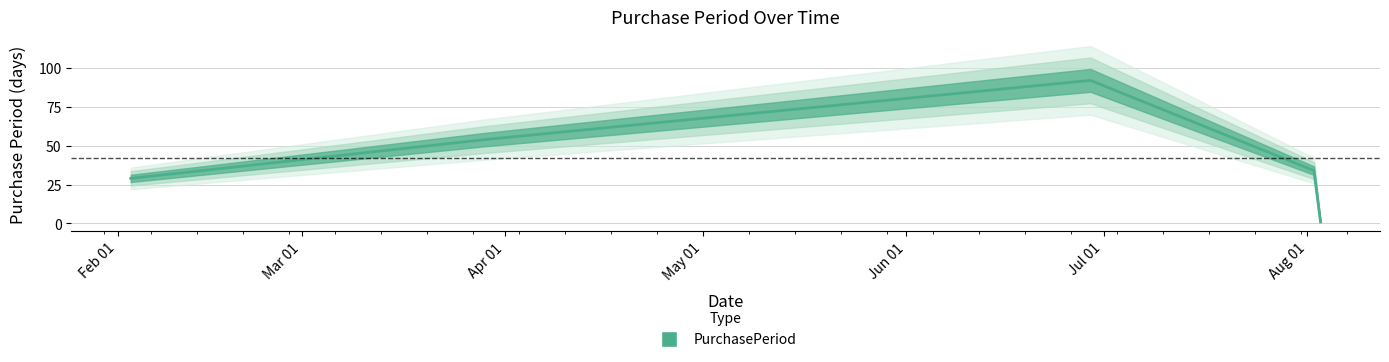

How many values are below 34?

2